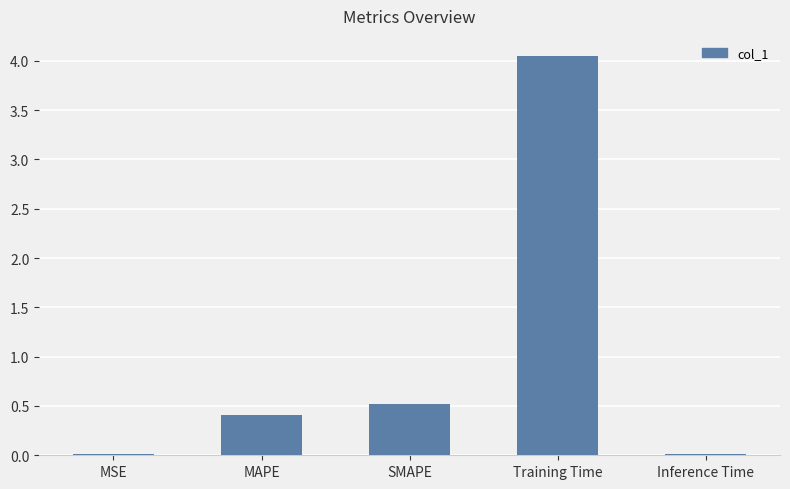

Which category has the highest value across all series?

Training Time